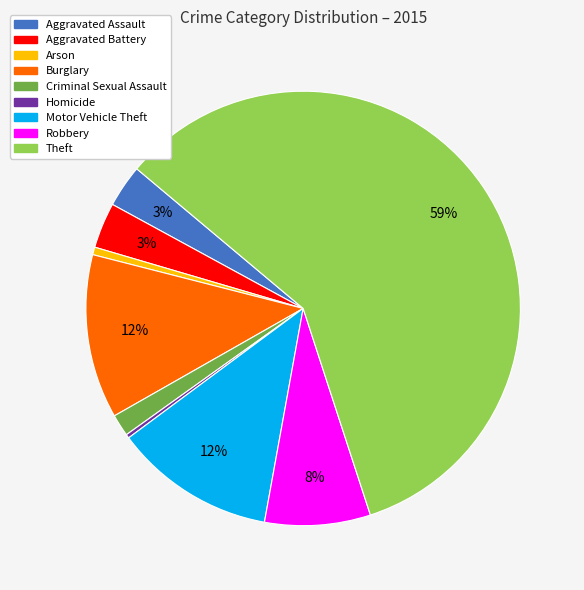

Which category has the biggest portion of the pie?

Theft